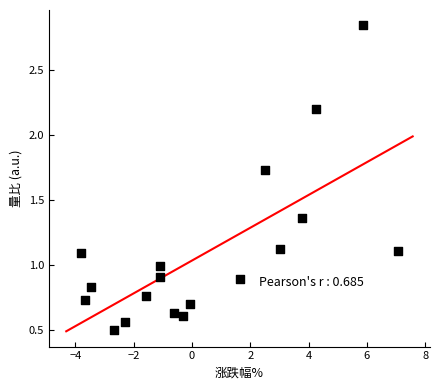

What is the range of Y values (max minus min)?

2.3